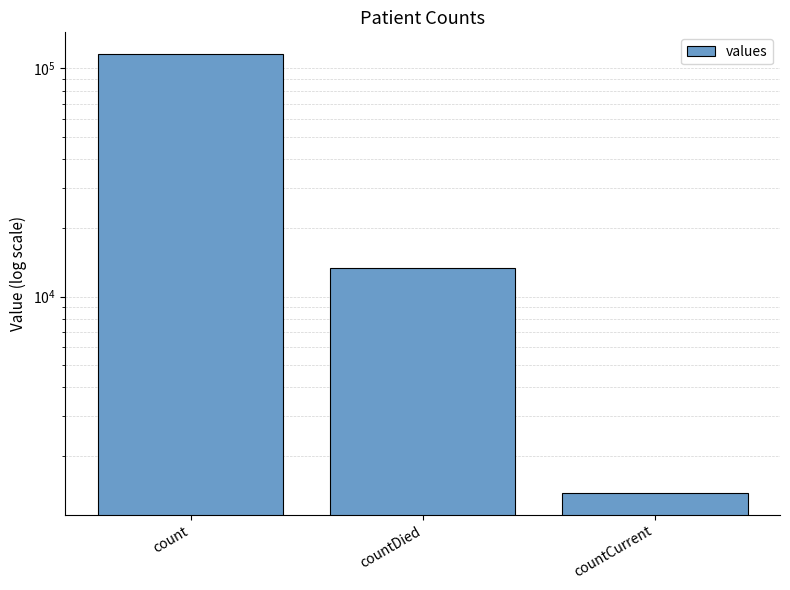

What is the change in value from countDied to countCurrent?

-11960